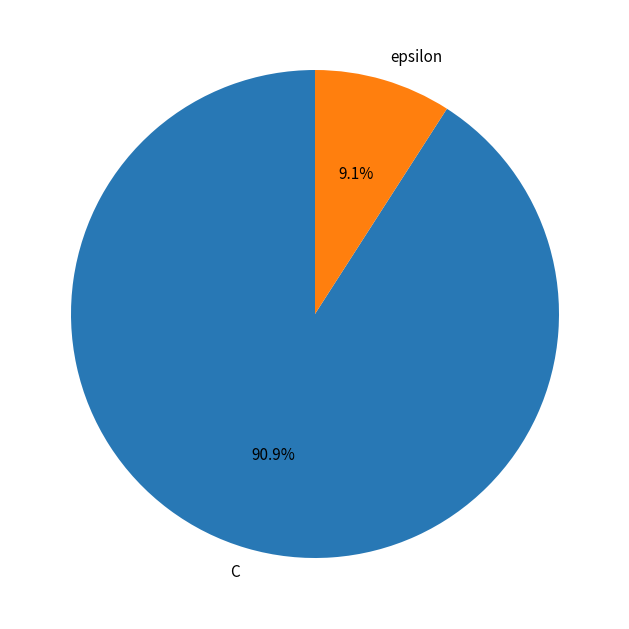

Which category has the smallest portion of the pie?

epsilon